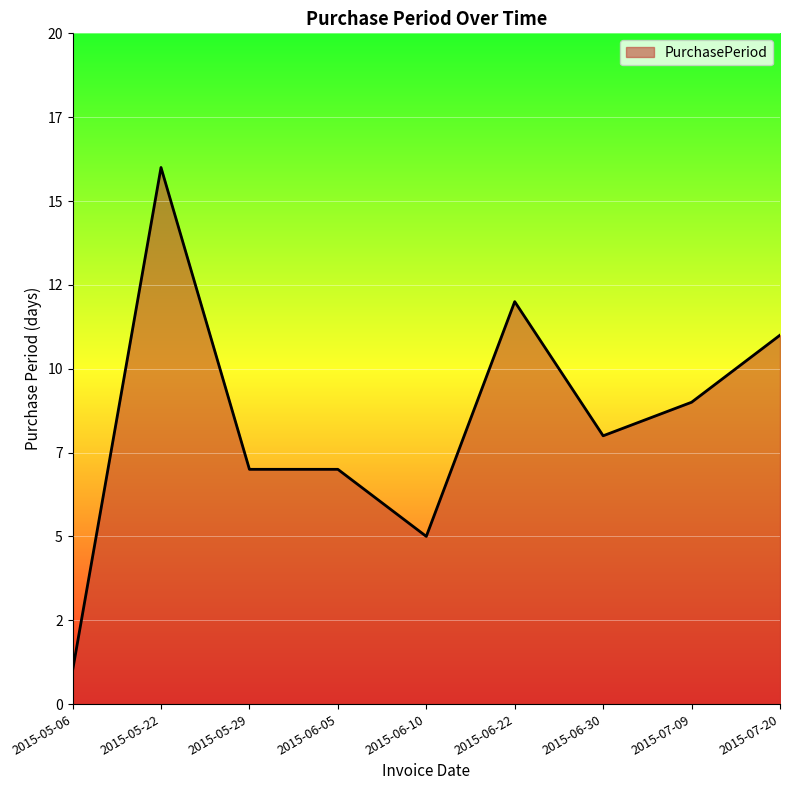

What is the change in value from 2015-06-10 to 2015-07-09?

+4